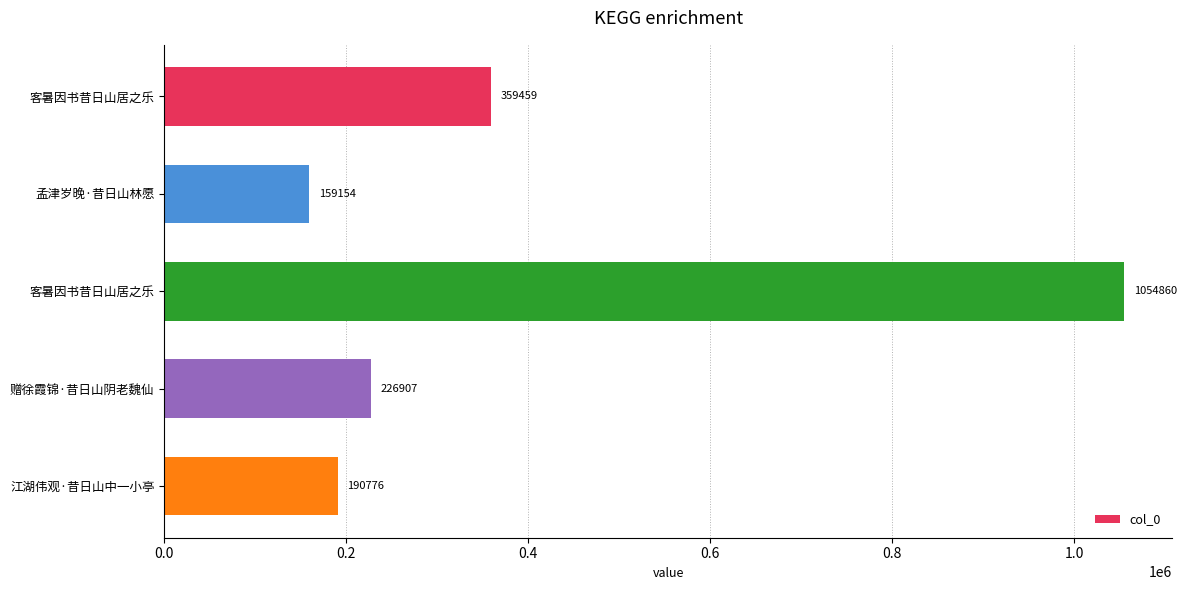

How many bars are there in total?

5